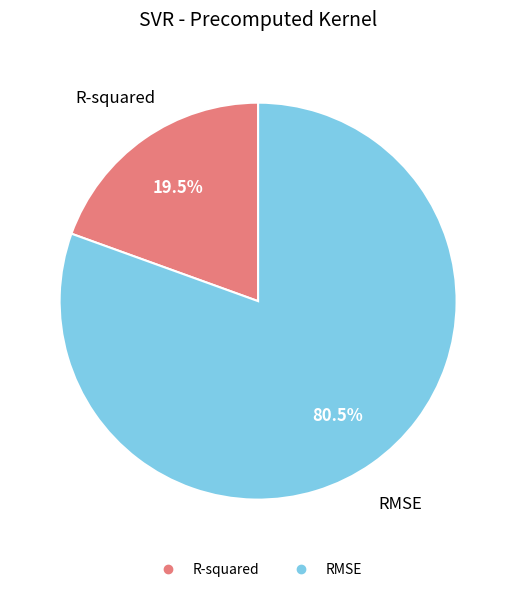

Between R-squared and RMSE, which is larger?

RMSE